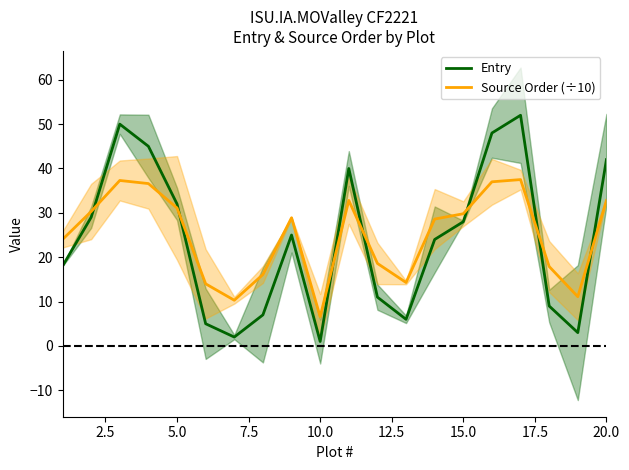

Rank the series by their average value, from lowest to highest.

Entry, Source Order (÷10)